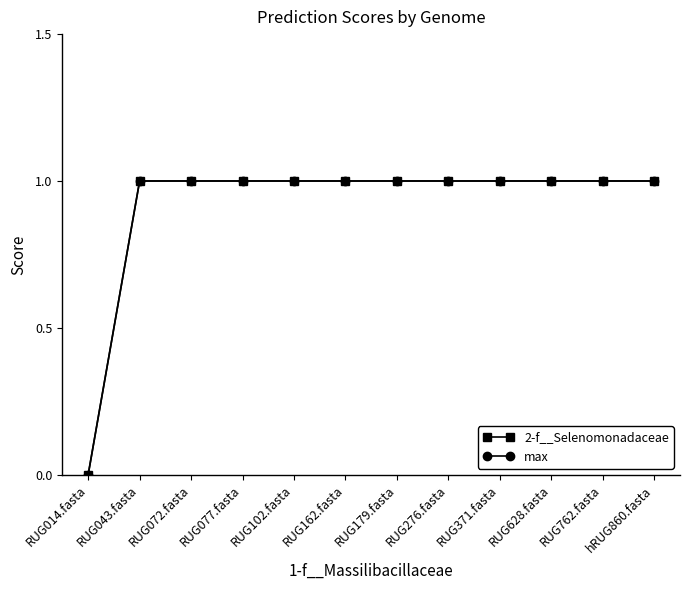

What is the sum of all max values?

11